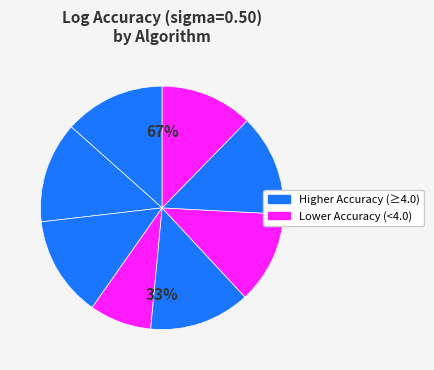

Do new_halley and mullerBisection together represent more than half of the pie?

No